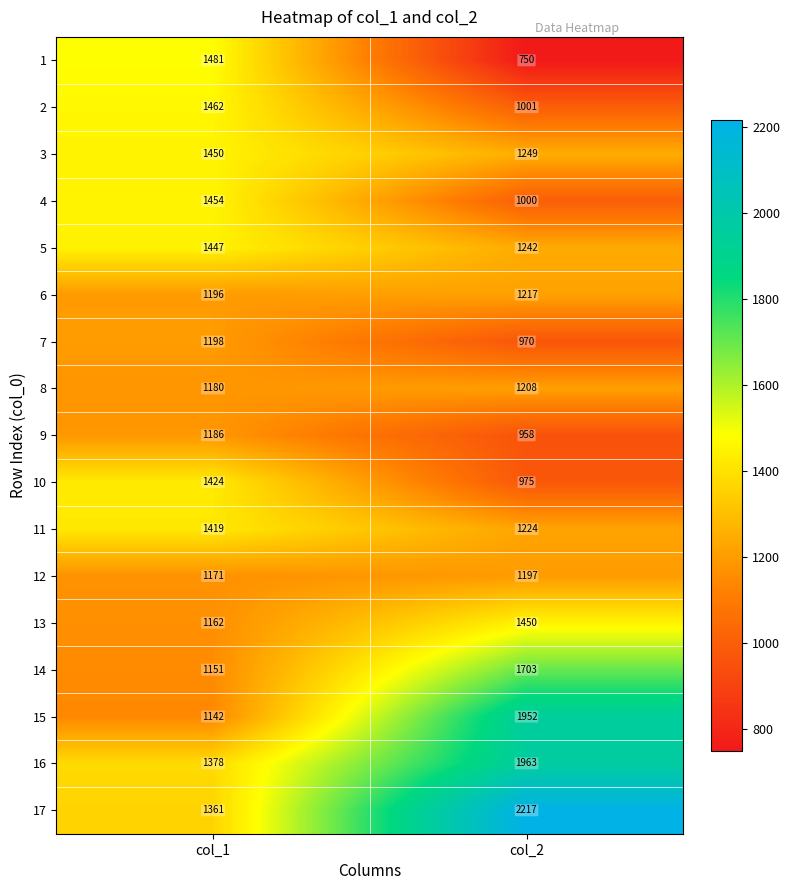

What is the spread (max minus min) of values at col_1?

339